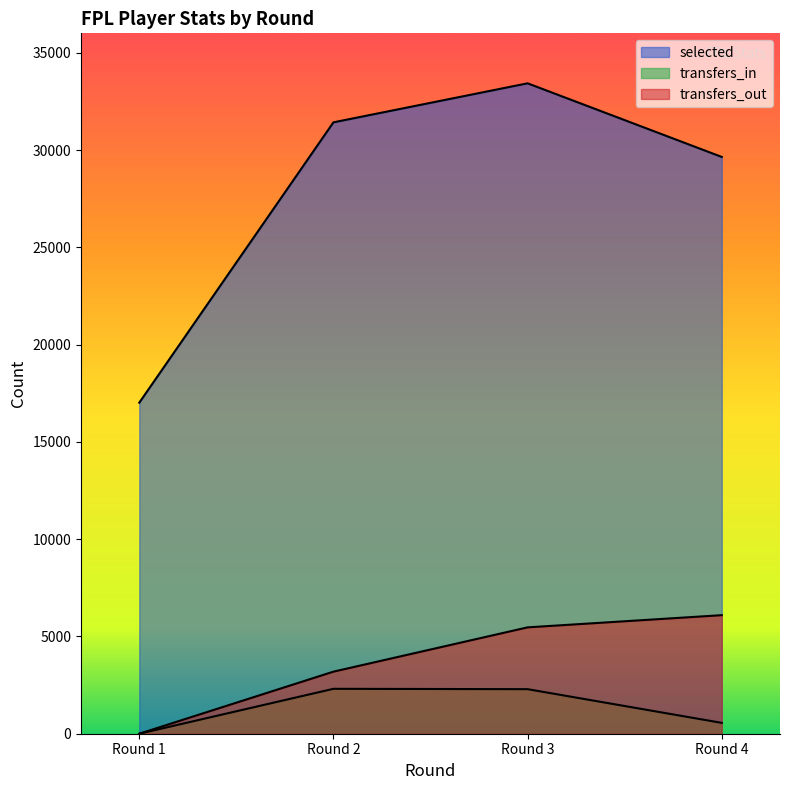

What is the difference between the maximum and minimum values in the transfers_in series?

2308